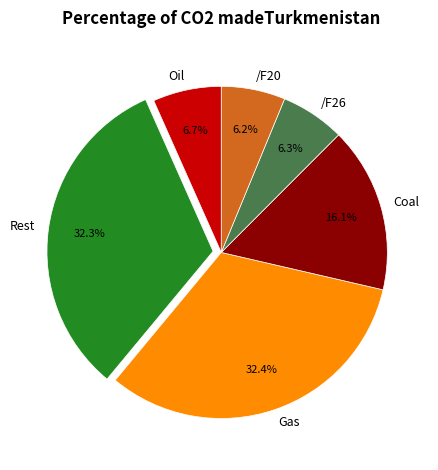

How many segments does this pie chart have?

6